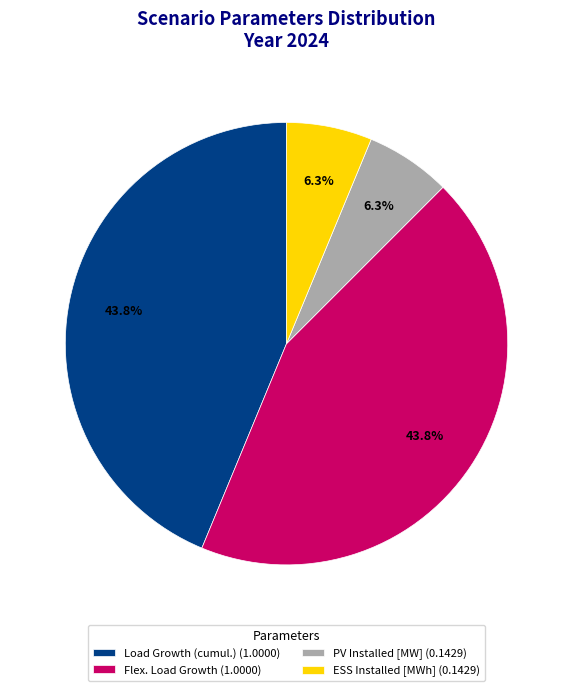

To the nearest percent, what is the combined percentage of Load Growth (cumul.) and ESS Installed [MWh]?

50%